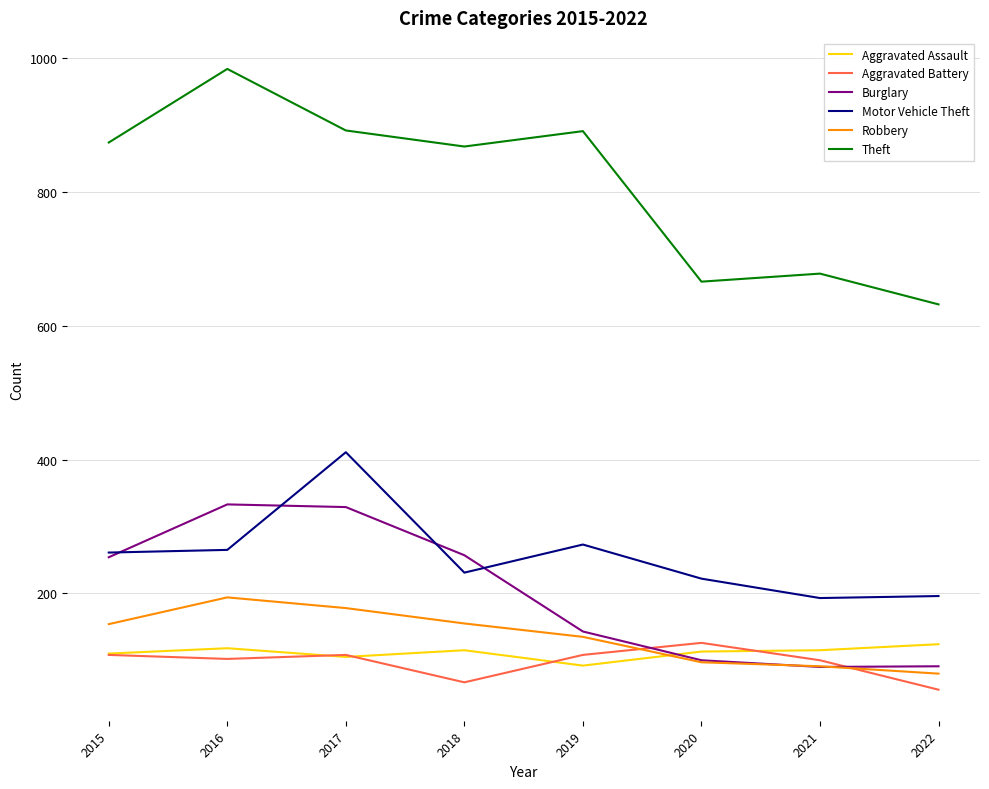

Is it true that Robbery equals 69 at 2016?

False